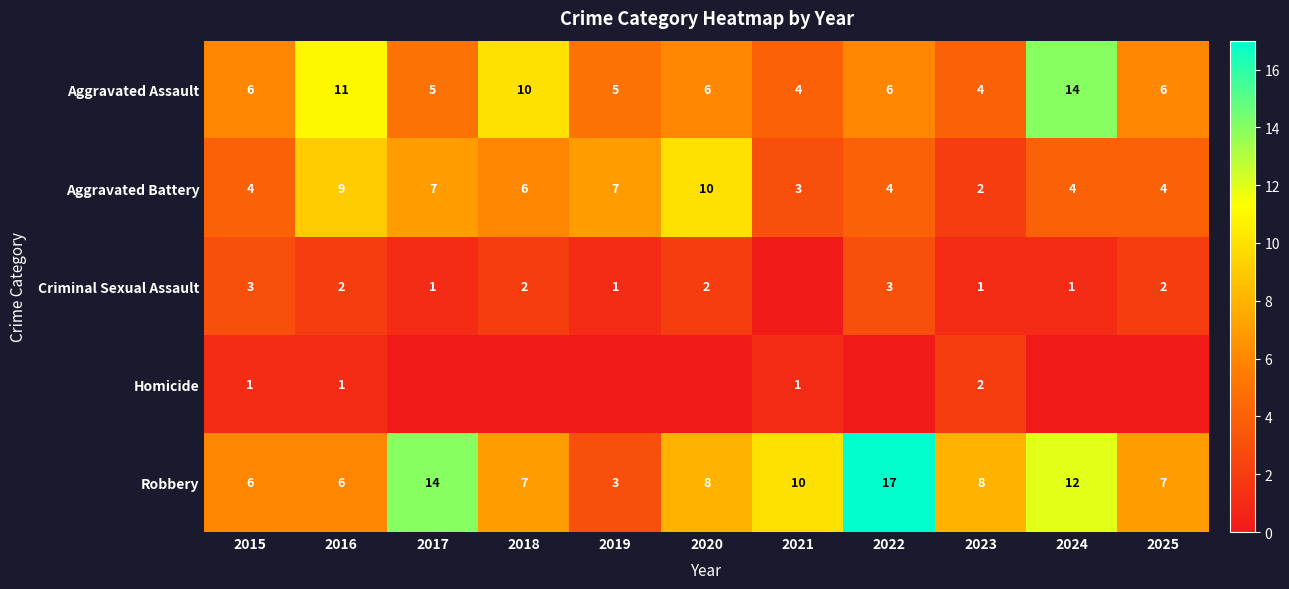

Is the value of Aggravated Battery at 2021 greater than the value of Robbery at 2022?

No